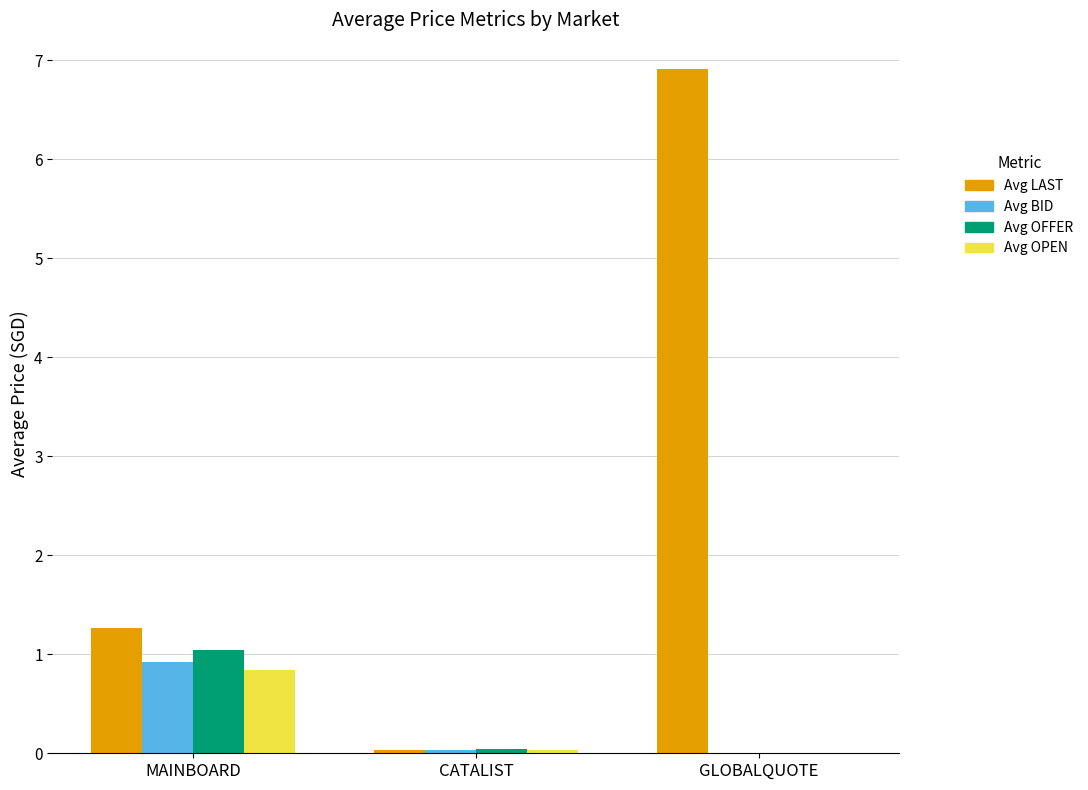

Which series has the widest spread of values?

Avg LAST